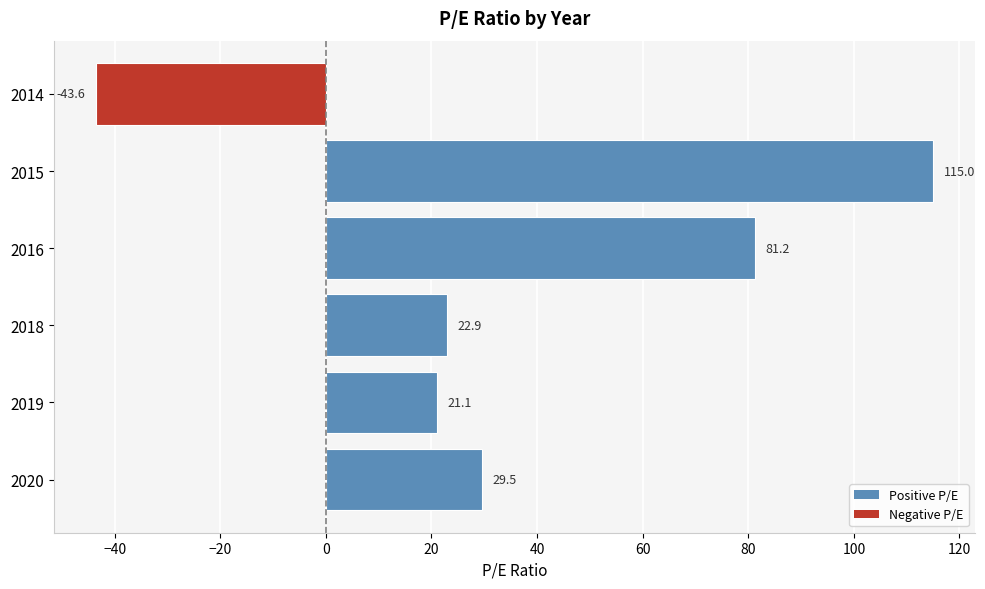

How many positive values are there?

5